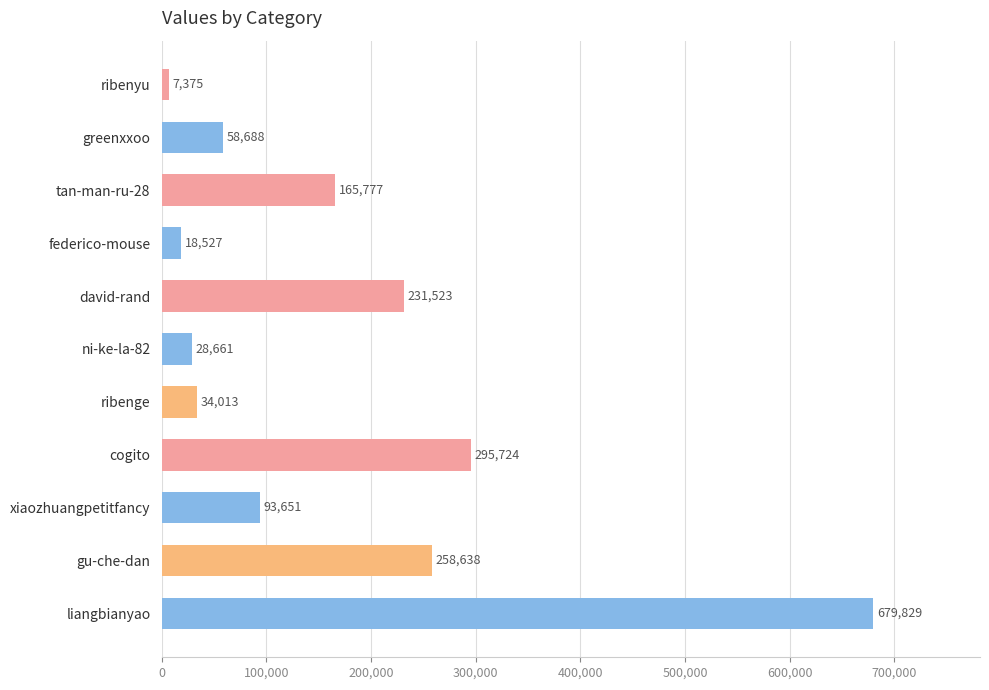

Is it true that the value at federico-mouse is 18527?

True